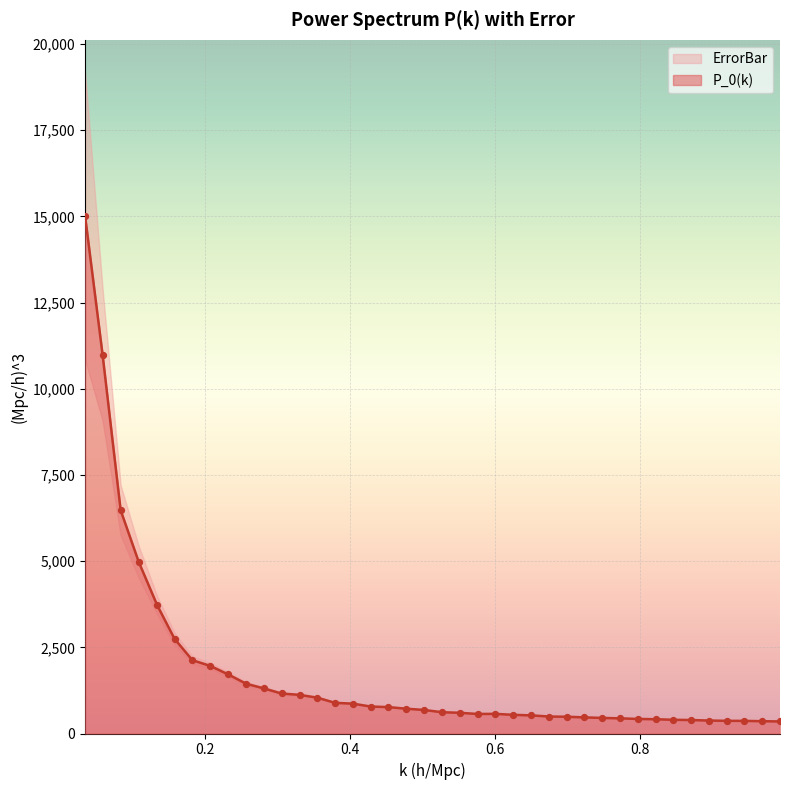

What is the change in value from 0.6746858 to 0.7235757?

-24.9